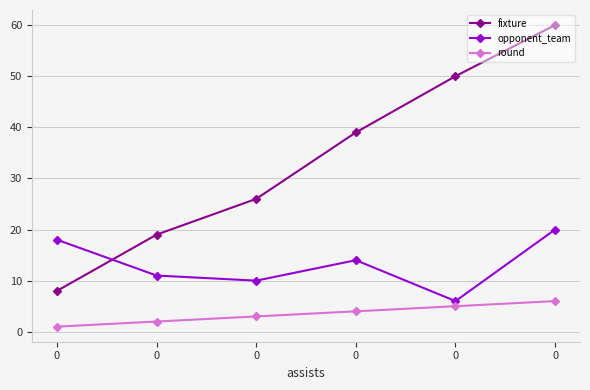

Rank the series by their maximum value, from lowest to highest.

round, opponent_team, fixture